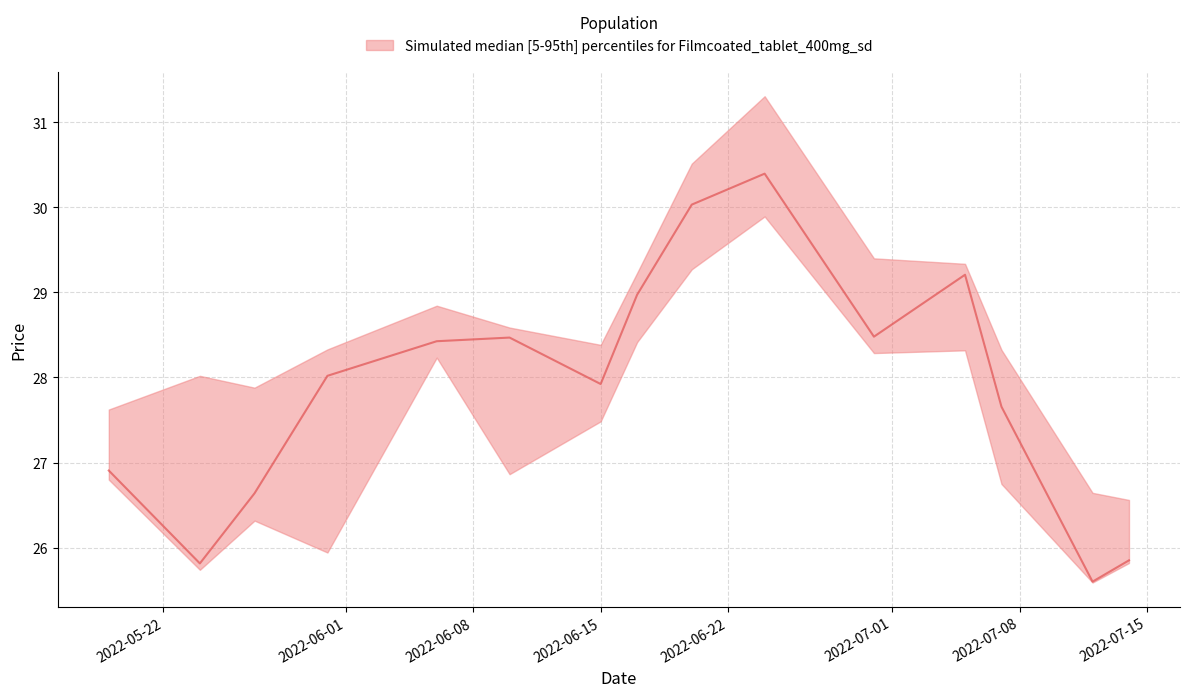

How many data points does each series have?

15